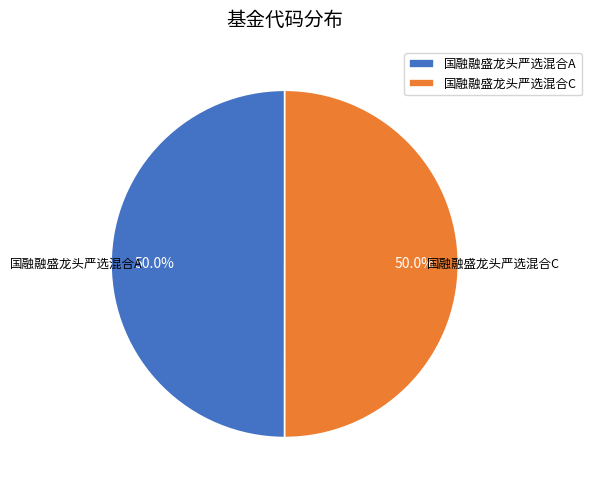

Approximately how many times larger is the value at 国融融盛龙头严选混合A compared to 国融融盛龙头严选混合C?

1.0